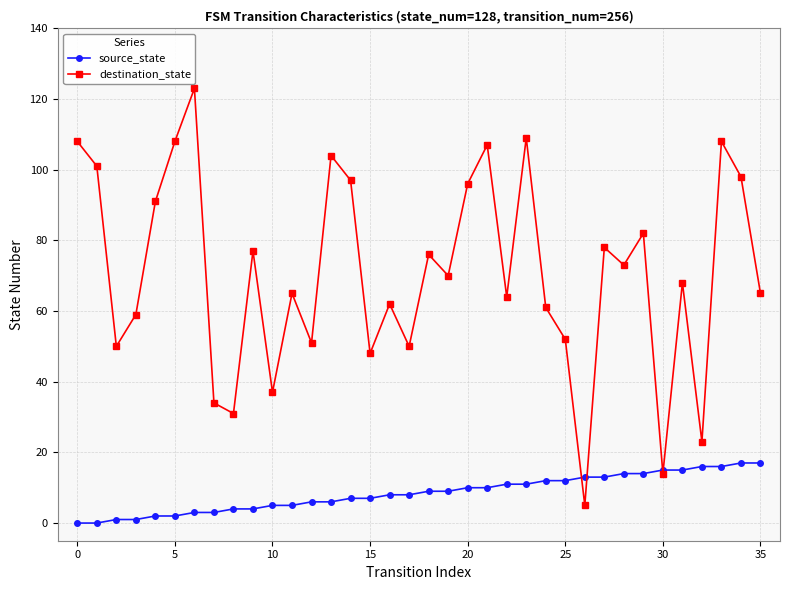

In destination_state, how many points are higher than both neighbors (excluding endpoints)?

12